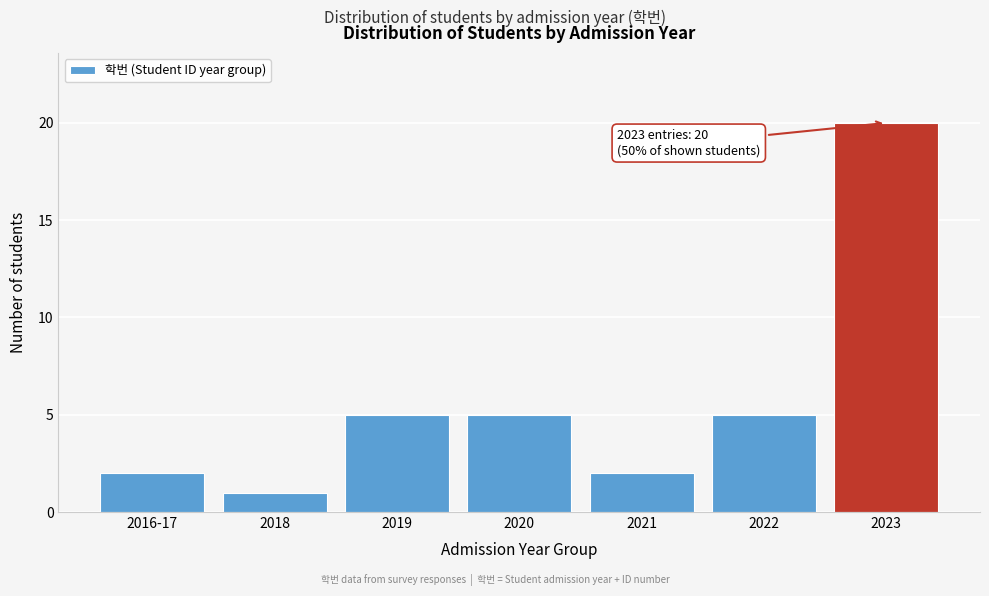

Reading left to right, what are all the values shown in this chart?

2	1	5	5	2	5	20